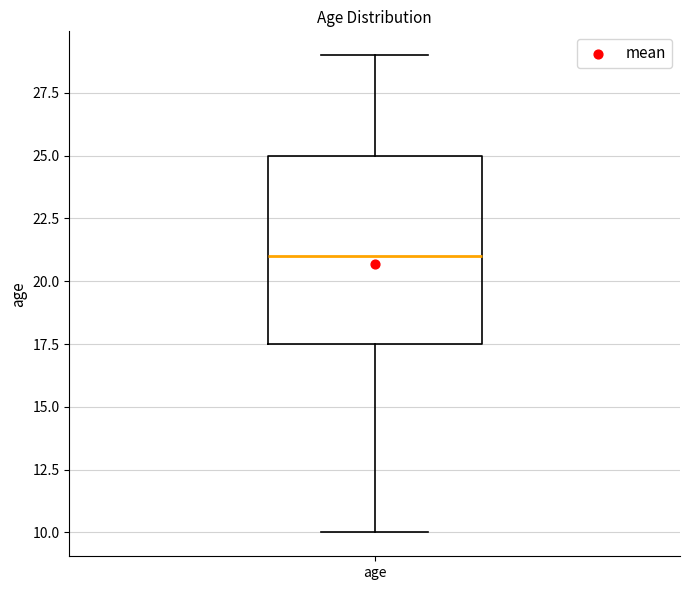

Read this box plot against the y-axis: the position of the median line, the range covered by the box, and the ends of both whiskers. The values are not printed on the chart, so give them approximately, as read against the axis.

median 21.0, box 17.5 to 25.0, whiskers 10.0 to 29.0